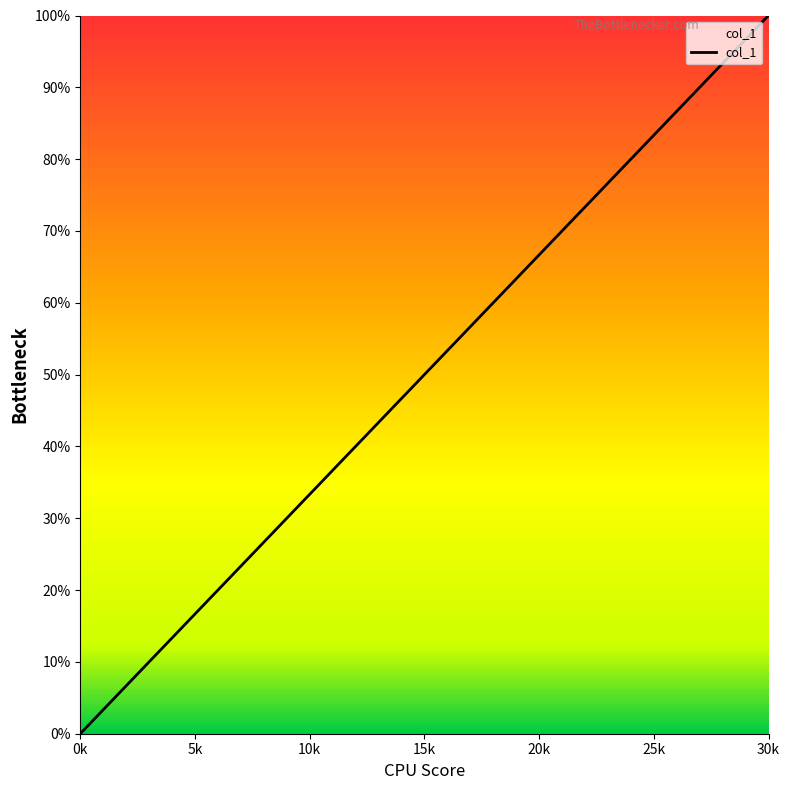

How many lines are shown in the chart?

1